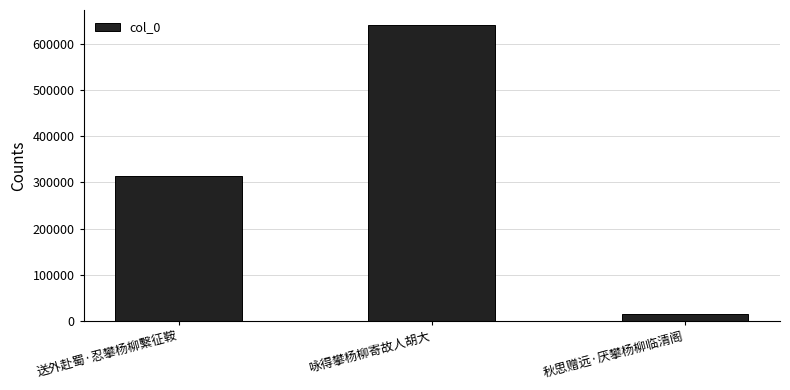

Reading left to right, list all the values displayed in this chart.

314116	641165	14458